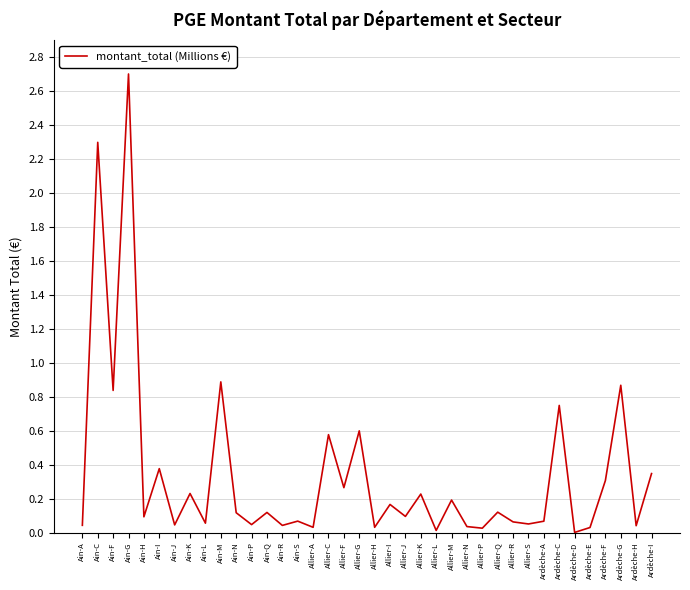

What is the greatest value displayed?

2.7